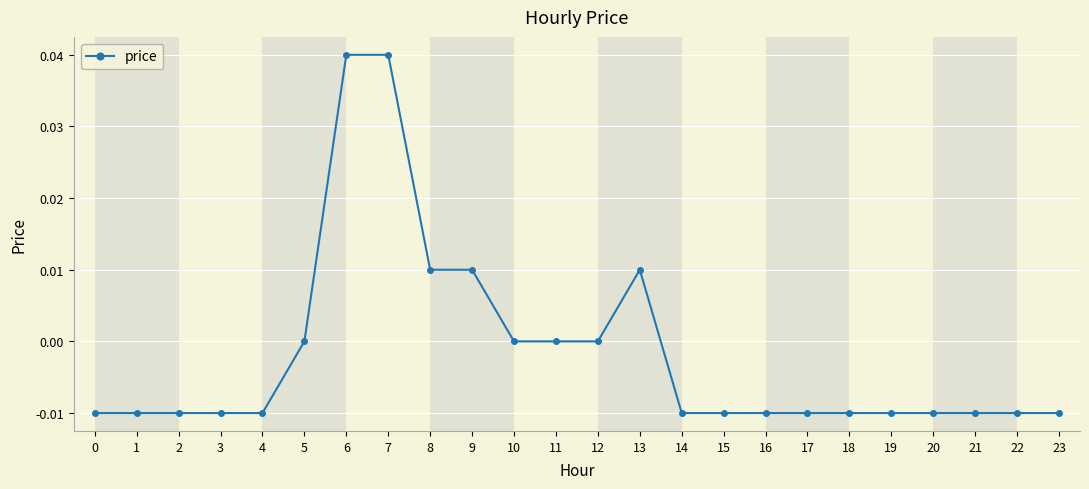

The chart shows a value of -0.0 at 1. True or false?

True